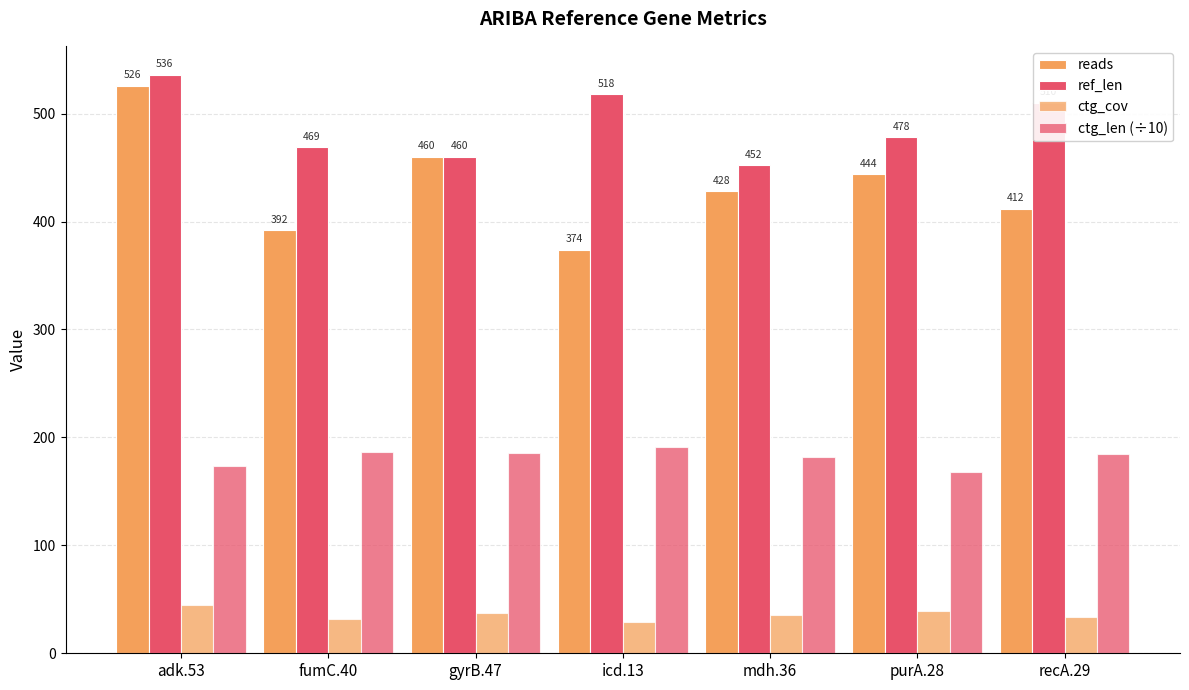

The ctg_len (÷10) series shows 182.1 at mdh.36. True or false?

True